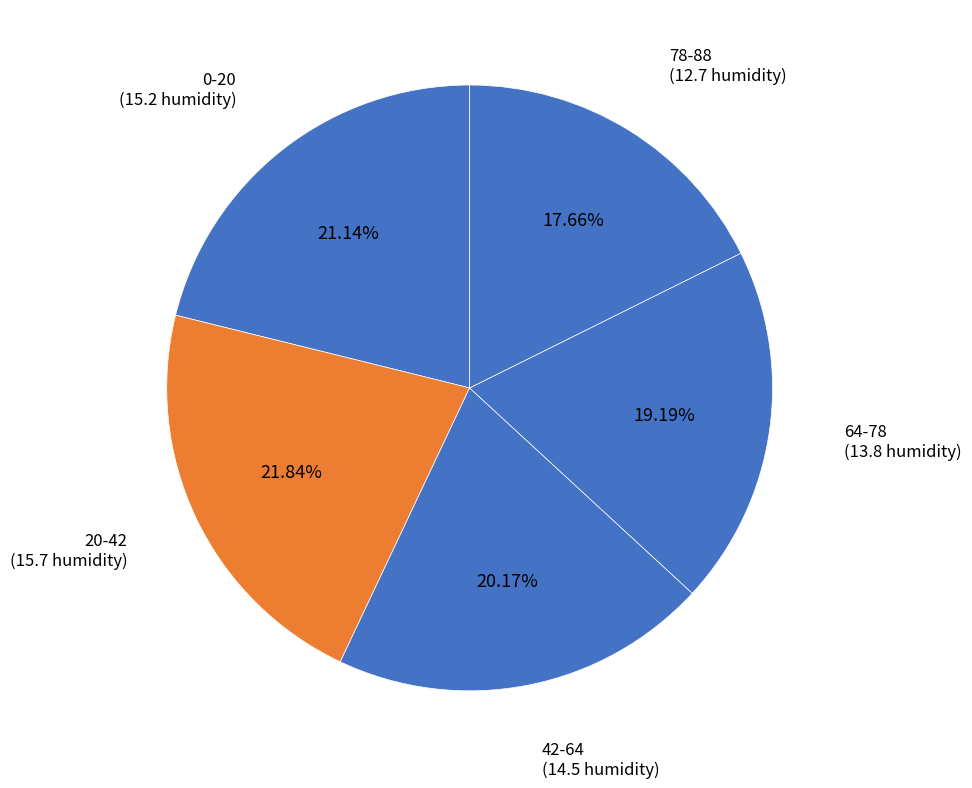

The 42-64 slice represents 29% of the pie. True or false?

False